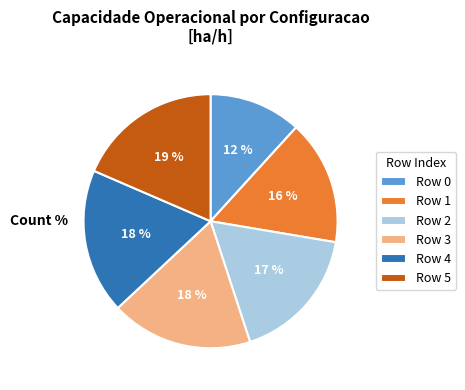

Which slice is the smallest?

Row 0